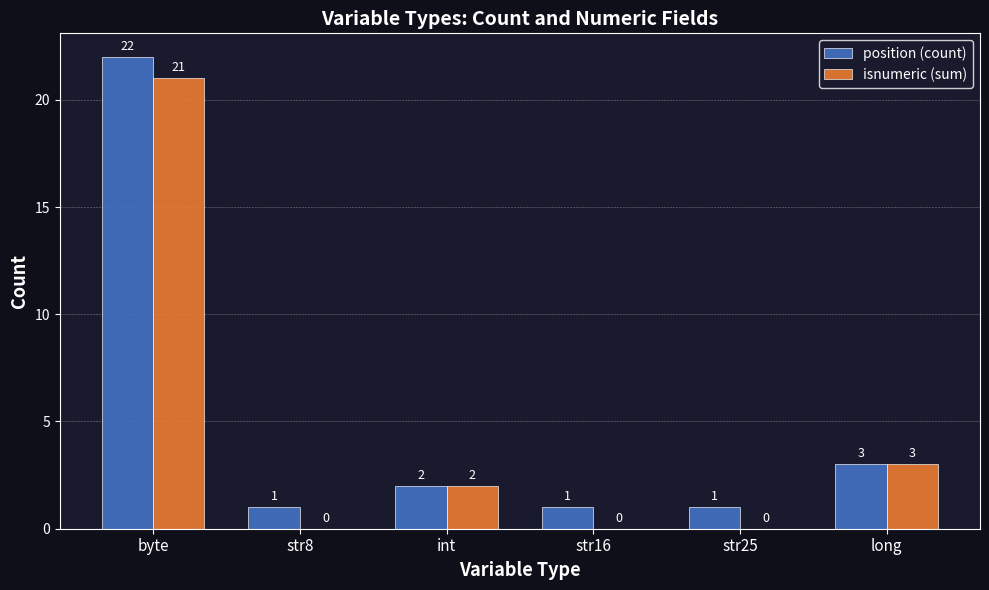

Which category has the highest value in the position (count) series?

byte